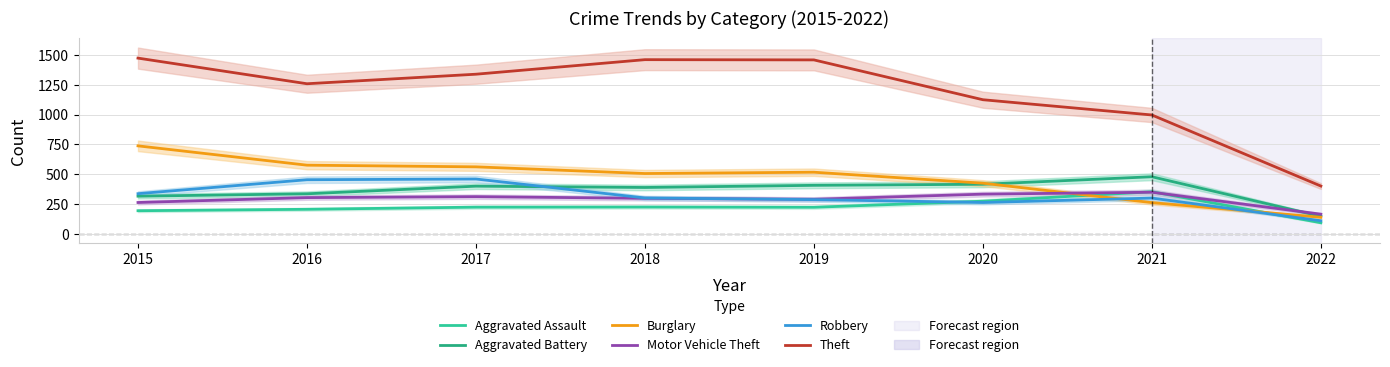

Which category has the highest value in the Motor Vehicle Theft series?

2021